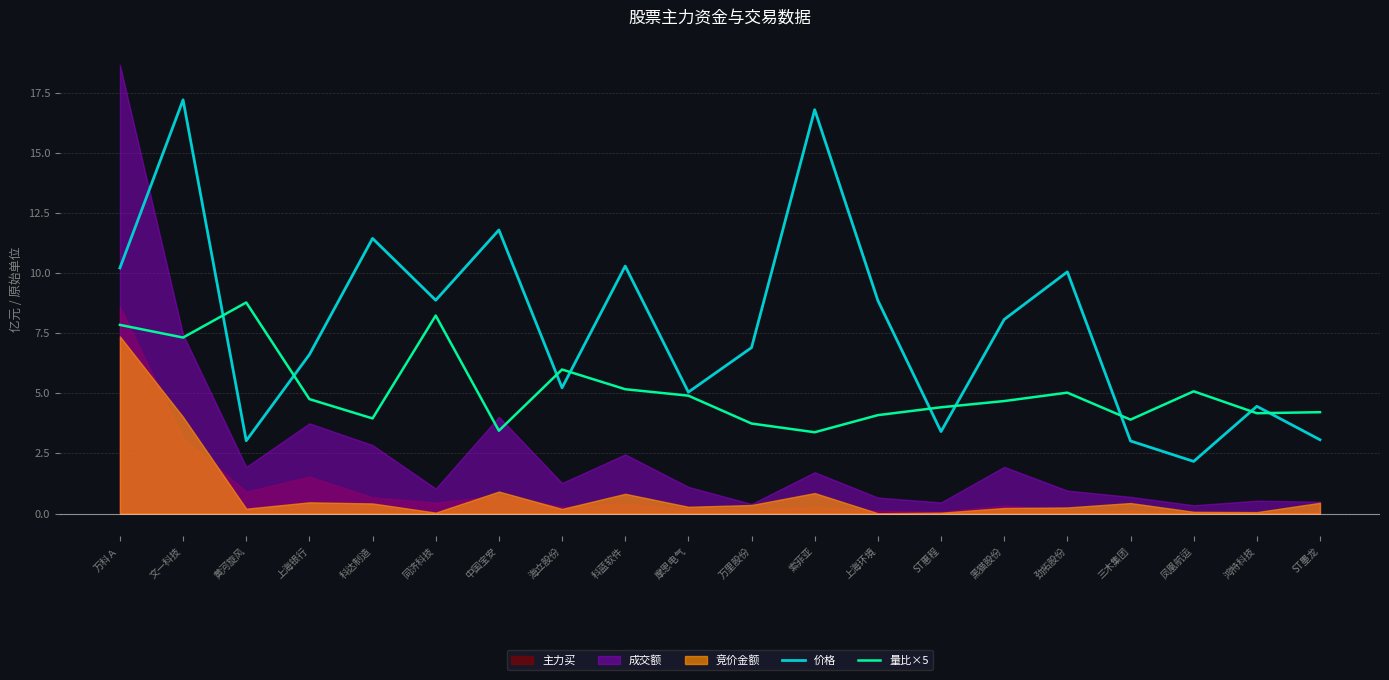

Which category has the highest value in the 价格 series?

文一科技